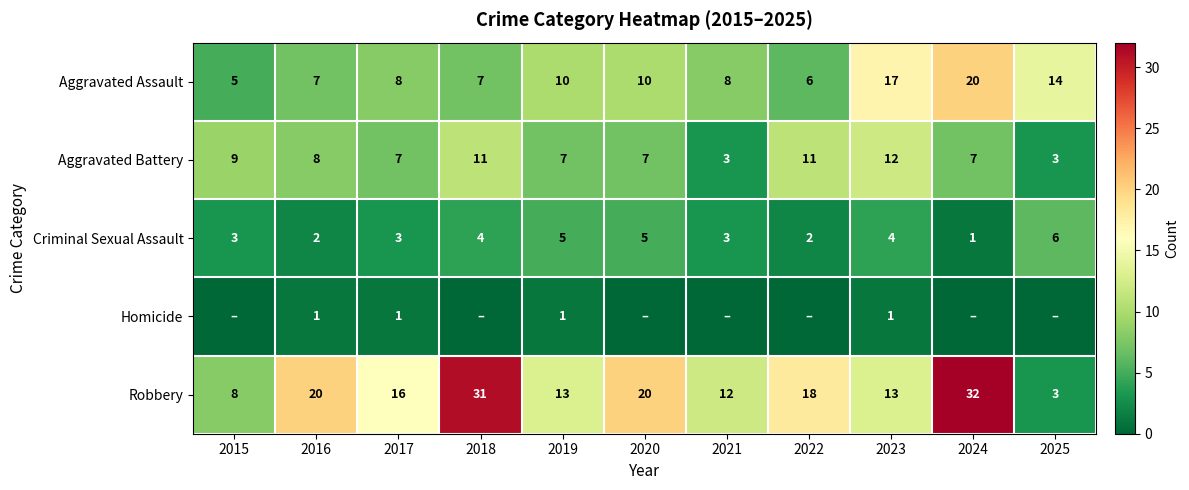

What is the difference between the maximum and minimum values in the Aggravated Battery series?

9